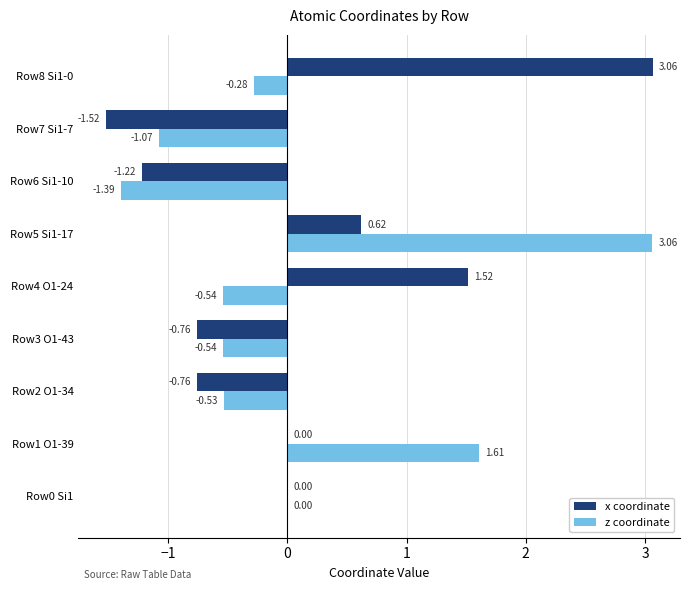

Is the value of x coordinate at Row1 O1-39 greater than the value of z coordinate at Row1 O1-39?

No